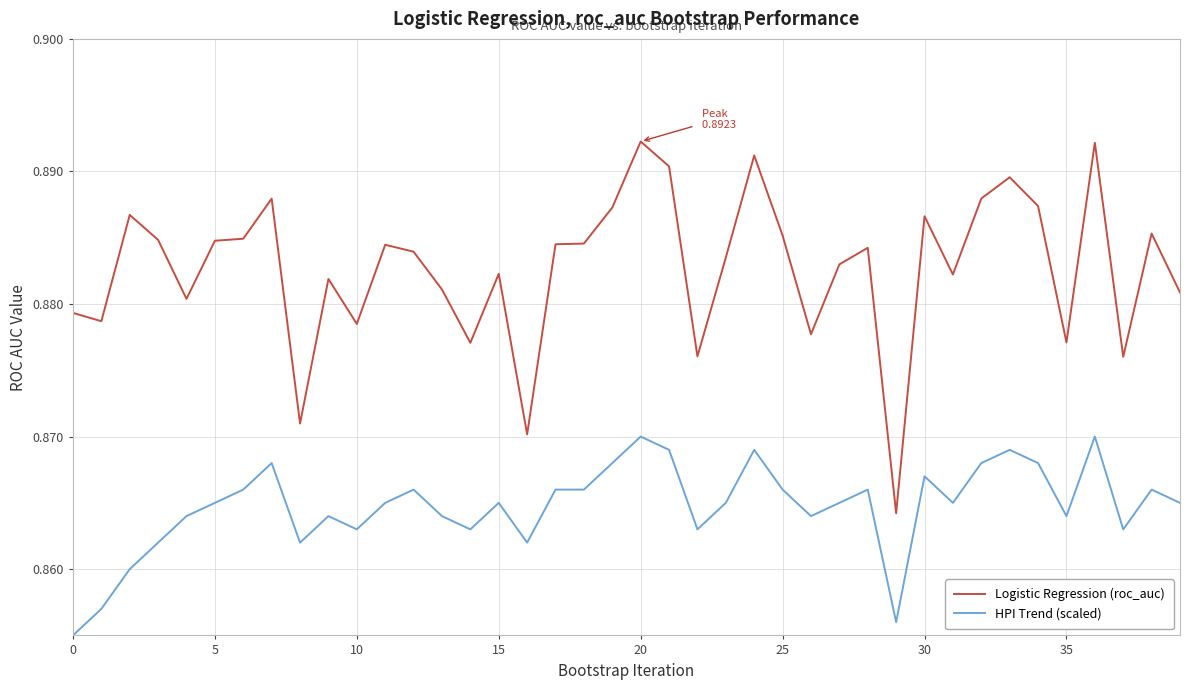

True or false: HPI Trend (scaled) and Logistic Regression (roc_auc) cross at least once.

False